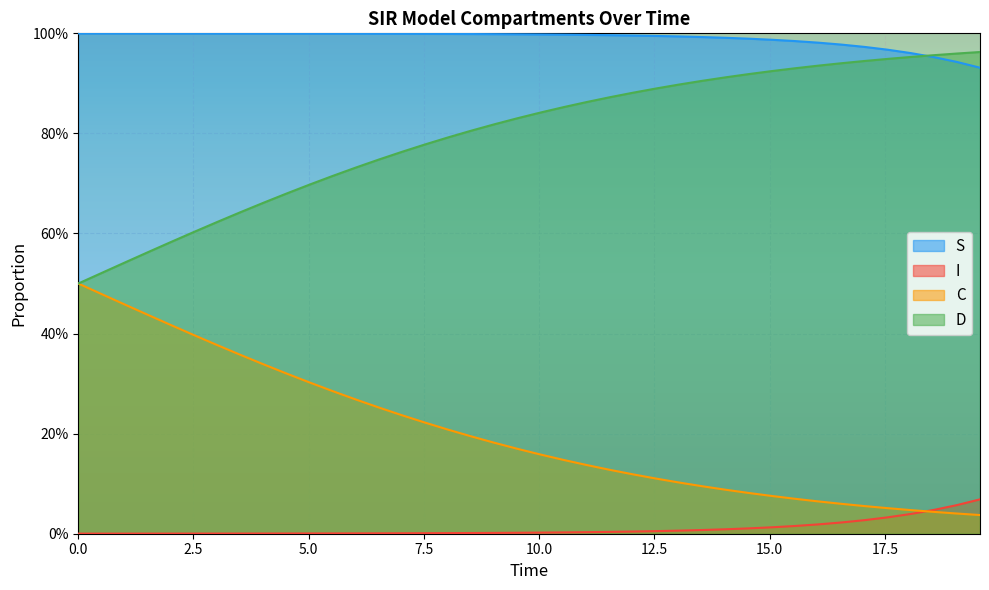

True or false: S has more than 0 interior local peaks.

False